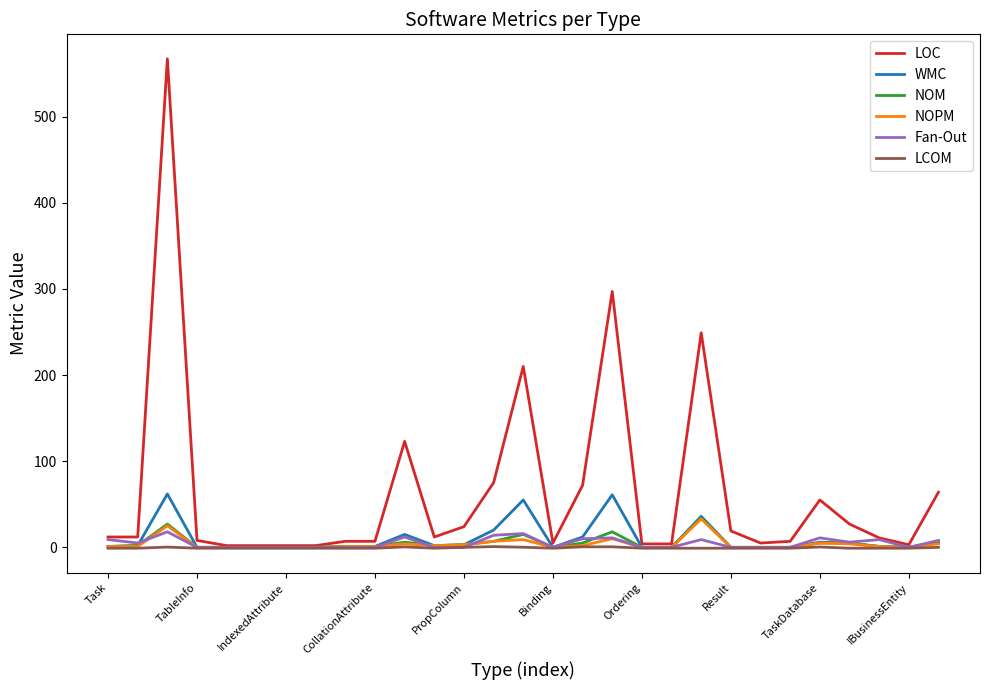

Which series has the largest range (max minus min)?

LOC